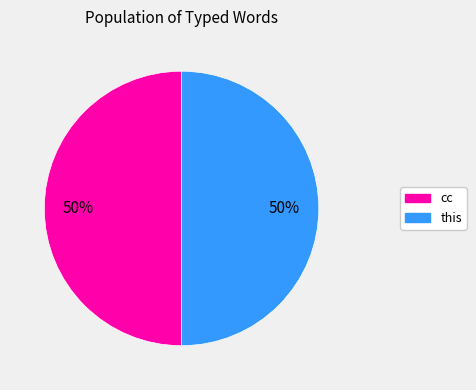

To the nearest percent, what is the difference between the largest and smallest slice percentages?

0%